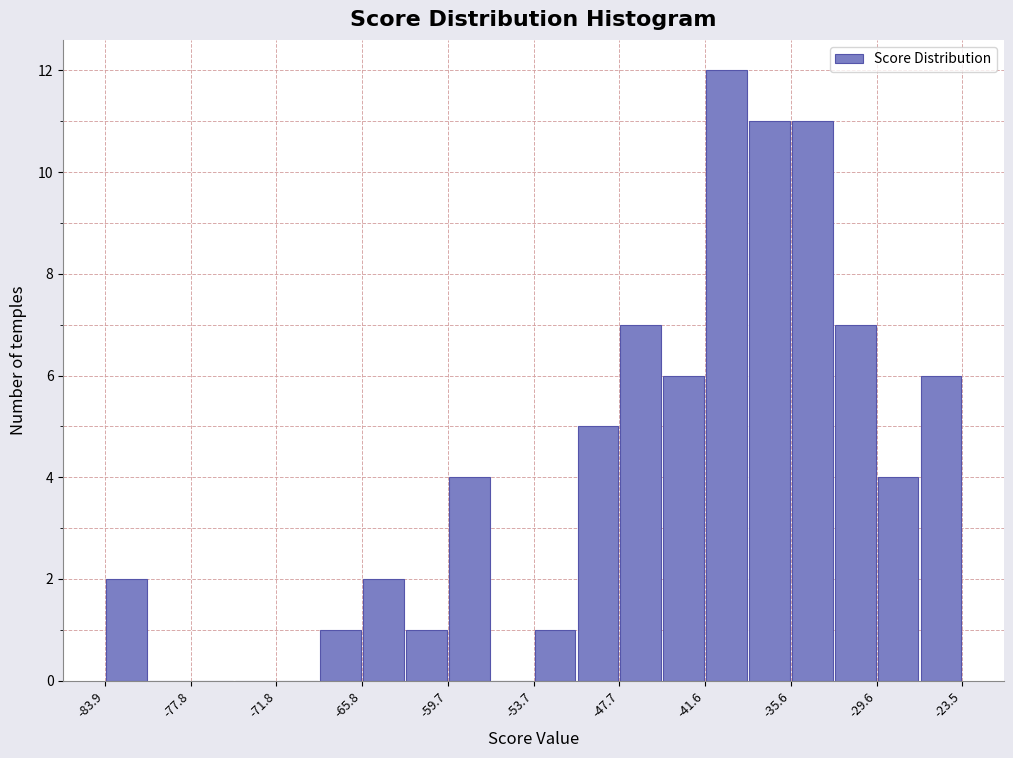

Around what value on the x-axis is the tallest bar? Give the approximate position of its centre, as read against the axis.

-40